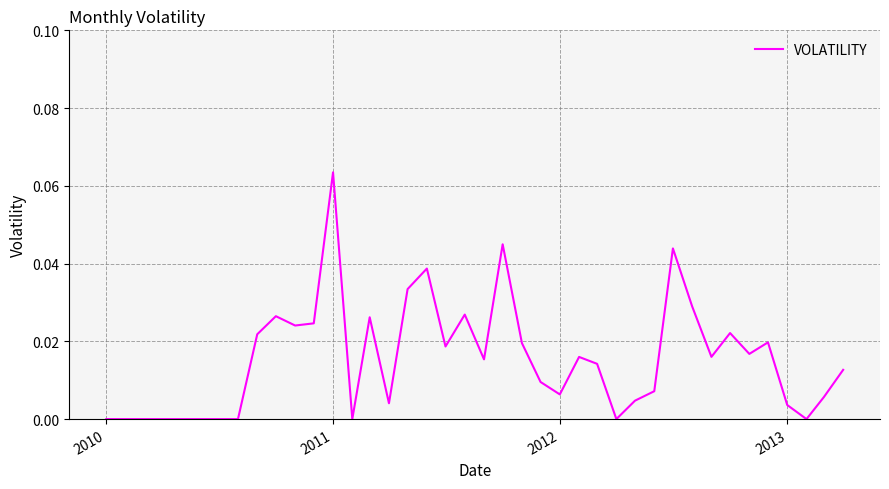

How many lines are shown in the chart?

1